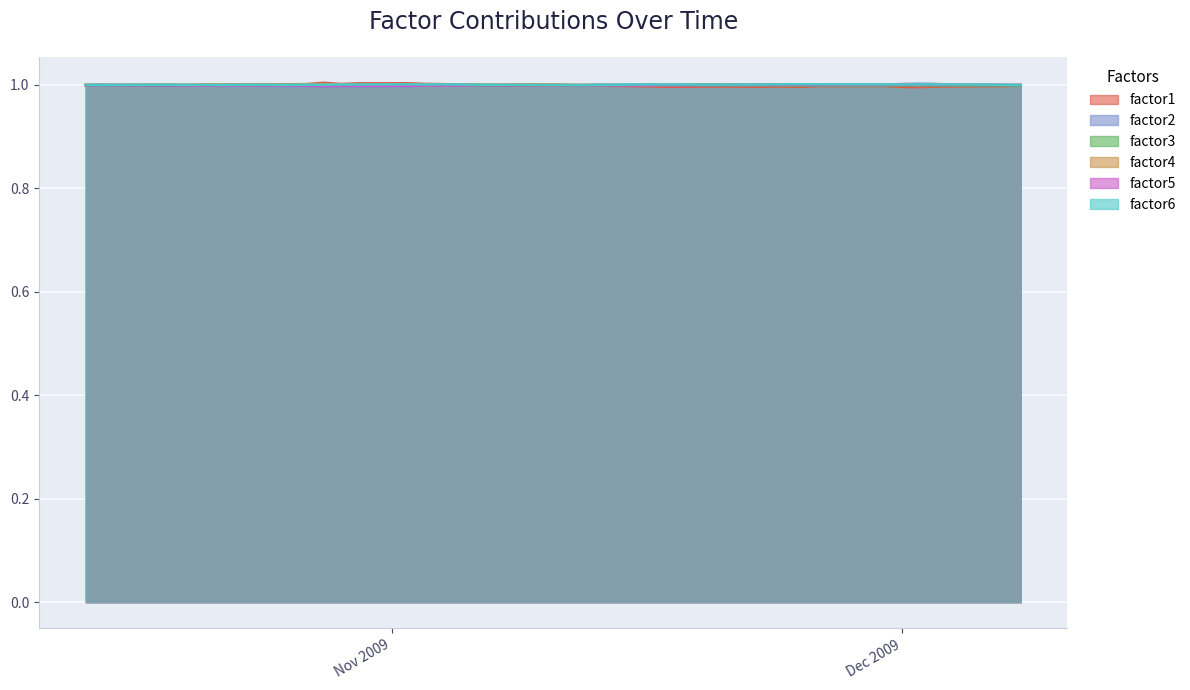

The value of factor5 at 2009-11-06 is 1.5. True or false?

False